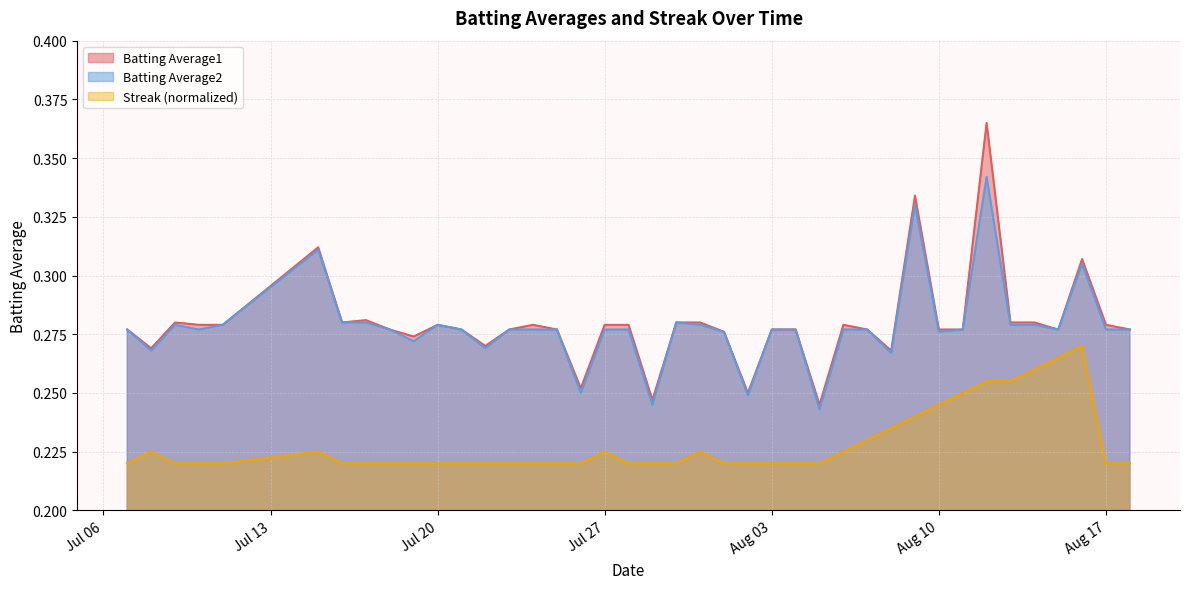

What is the difference between the second highest and second lowest values in the Batting Average2 series?

0.1